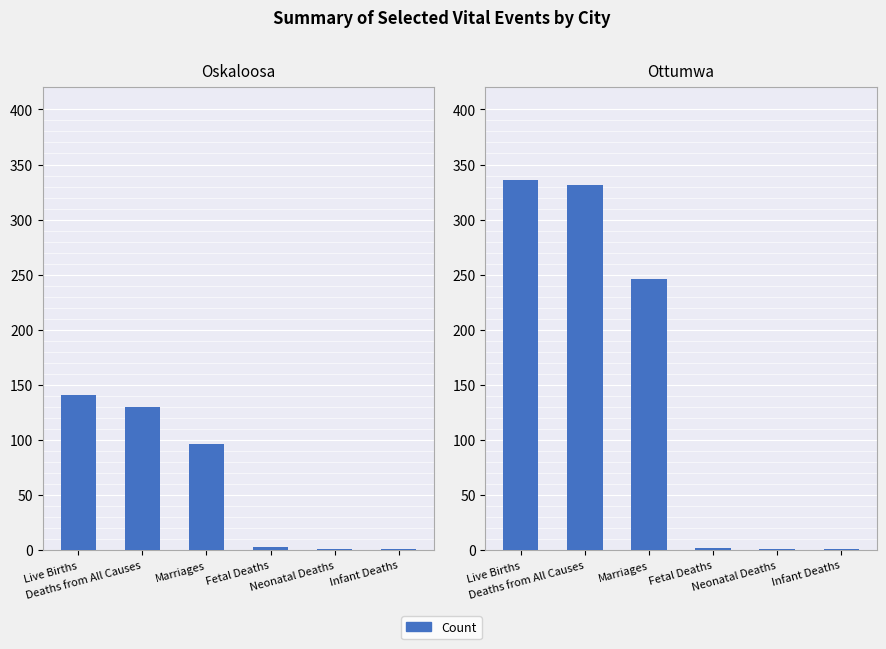

Which category has the lowest value across all series?

Neonatal Deaths